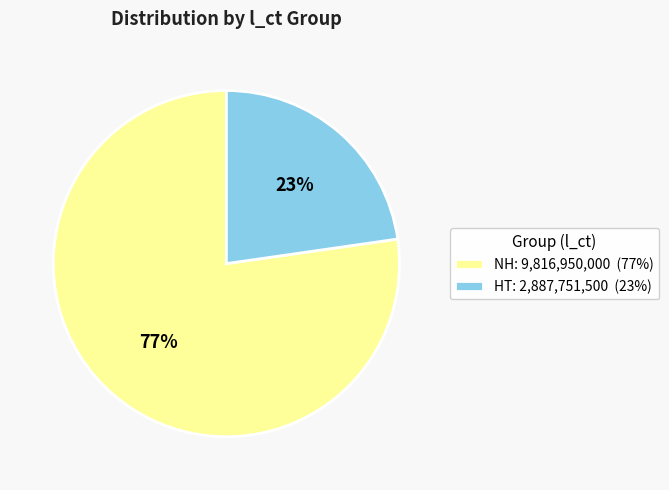

Approximately how many times larger is the value at HT: 2,887,751,500 (23%) compared to NH: 9,816,950,000 (77%)?

0.3